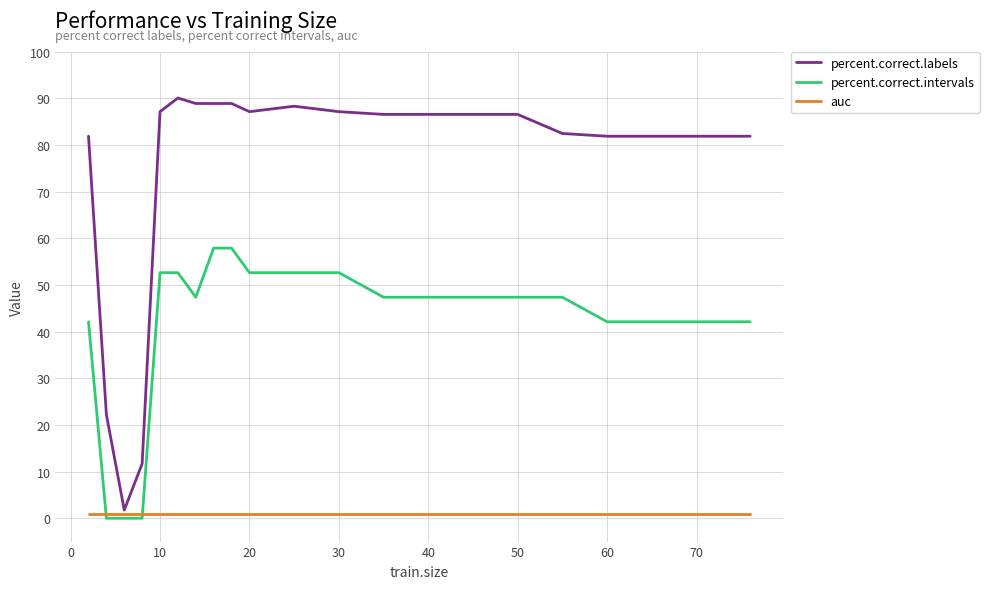

List the series in order of their peak value, highest first.

percent.correct.labels, percent.correct.intervals, auc